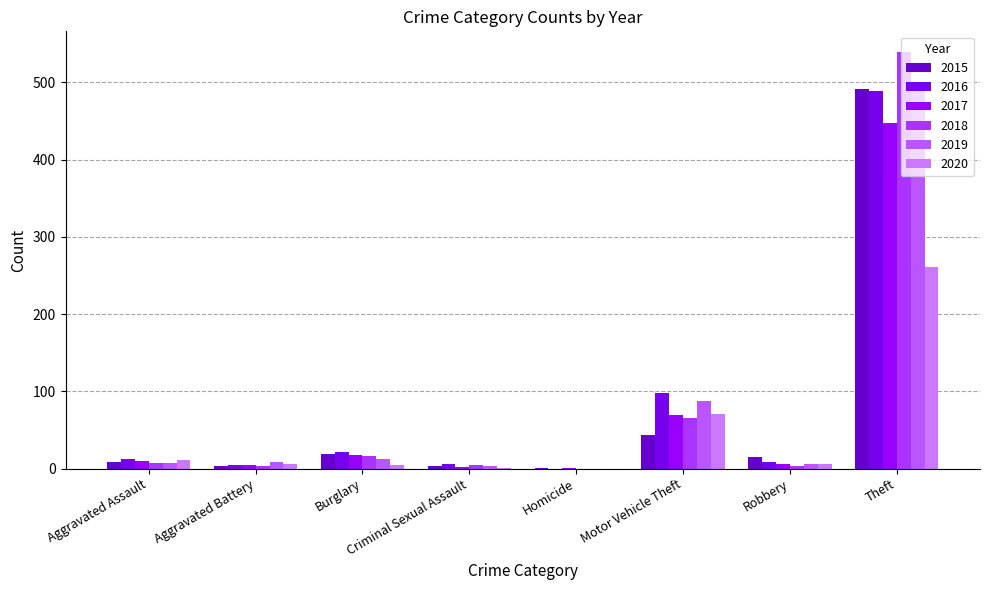

How many series are shown in this chart?

6